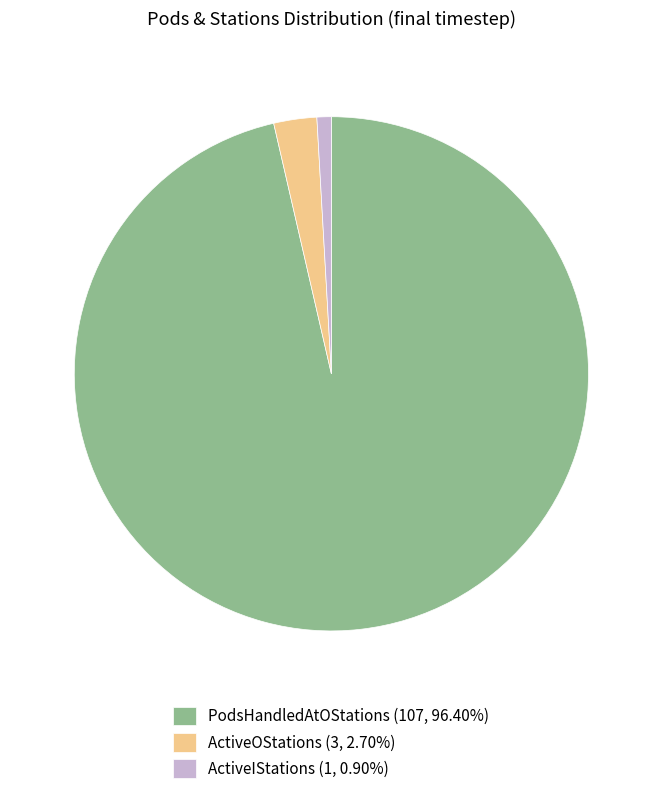

Combined, do PodsHandledAtOStations (107, 96.40%) and ActiveIStations (1, 0.90%) account for over 50%?

Yes